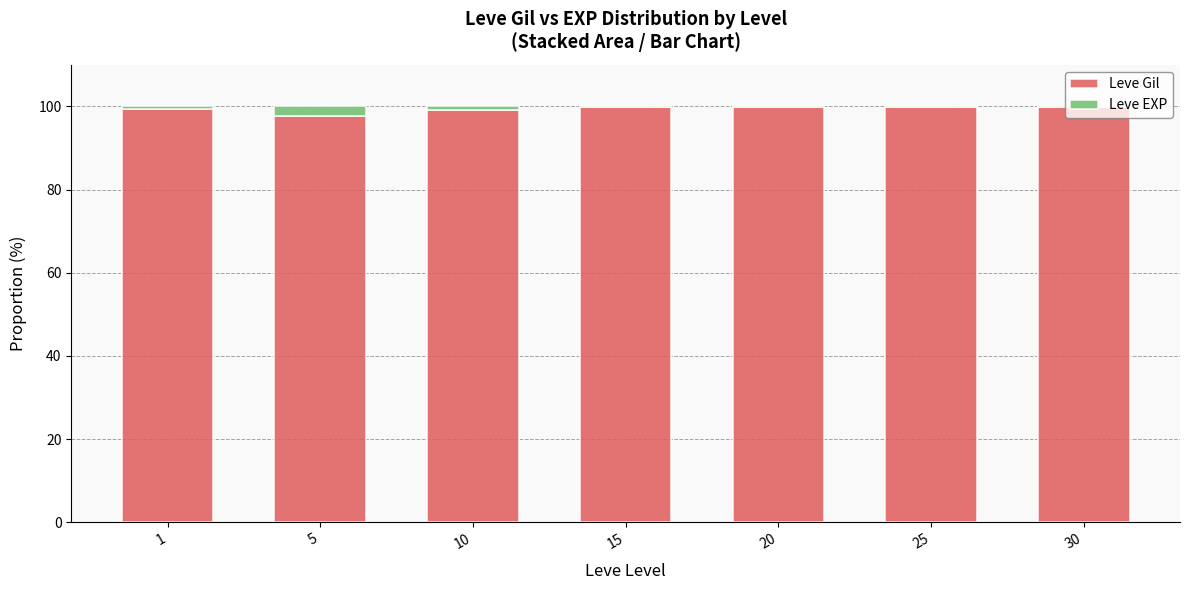

The value of Leve Gil at 5 is 166.2. True or false?

False